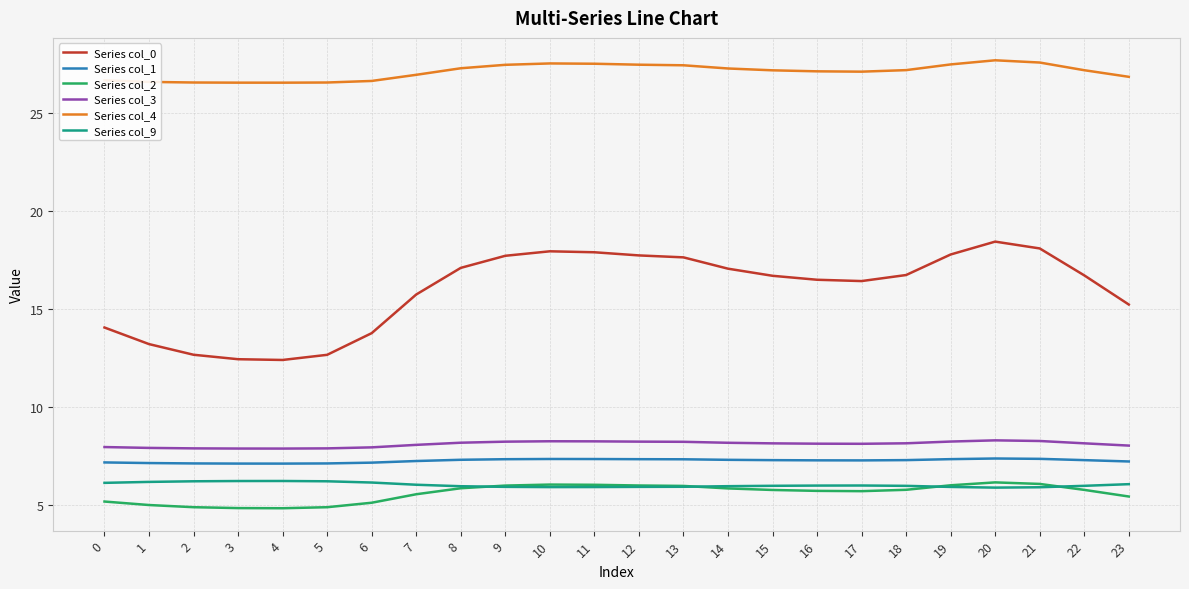

How many lines are shown in the chart?

6